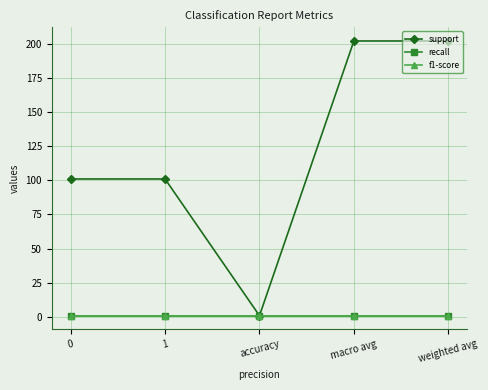

Does the chart have visible grid lines?

Yes